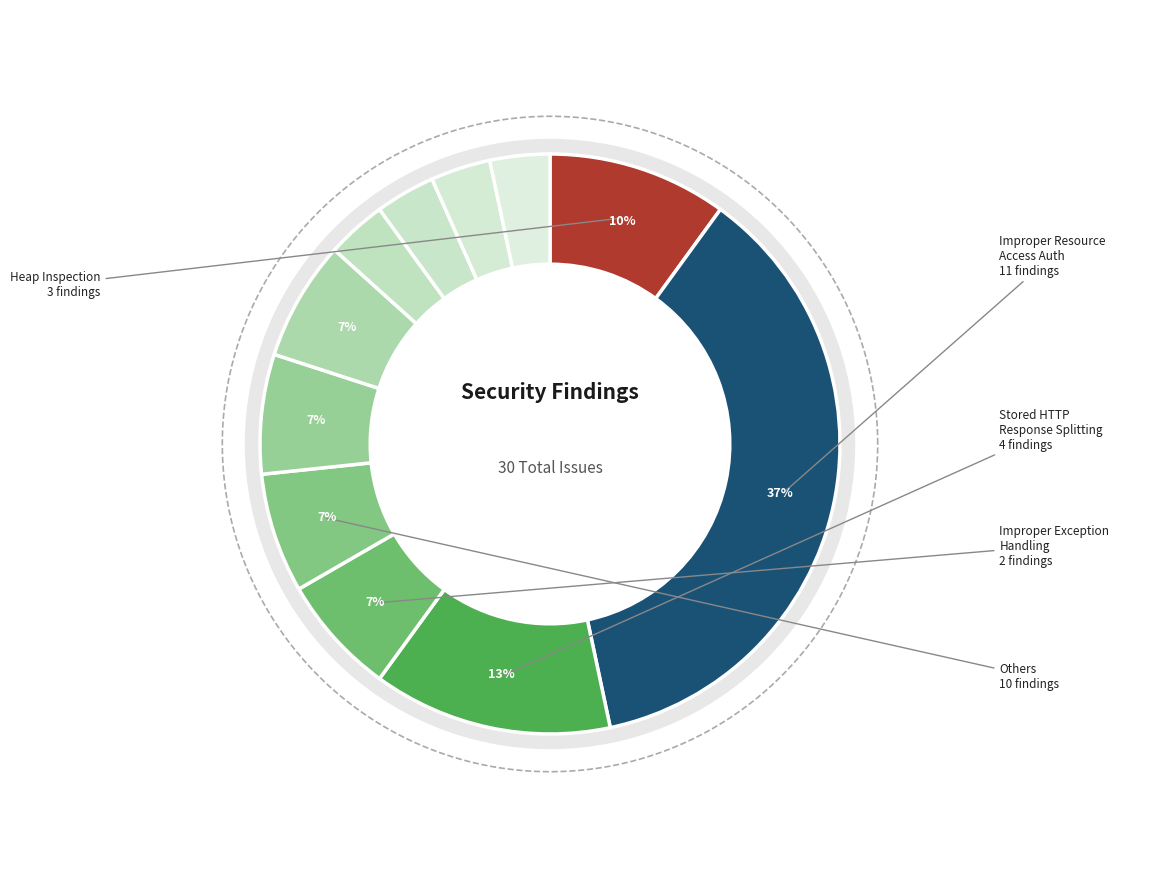

Which category has the biggest portion of the pie?

Improper Resource Access Authorization